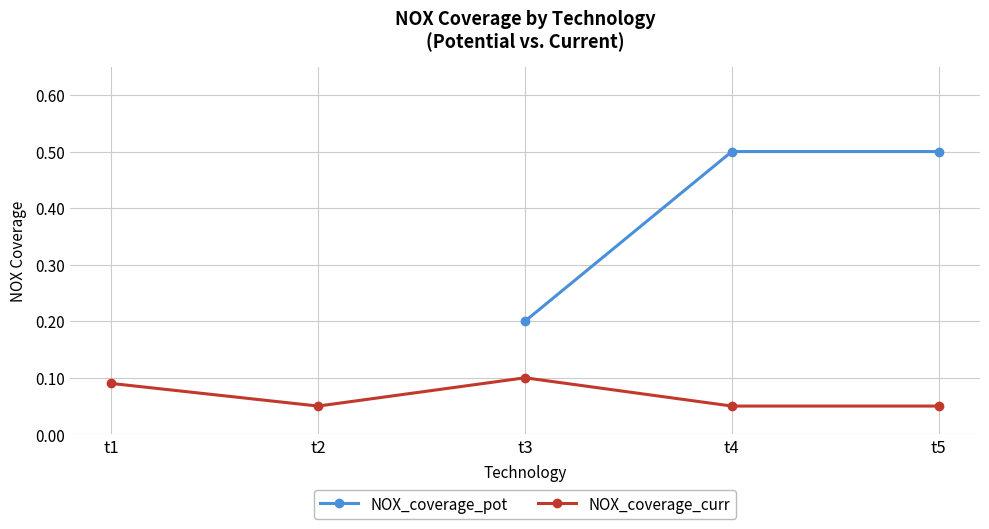

Rank the series by their average value, from highest to lowest.

NOX_coverage_pot, NOX_coverage_curr